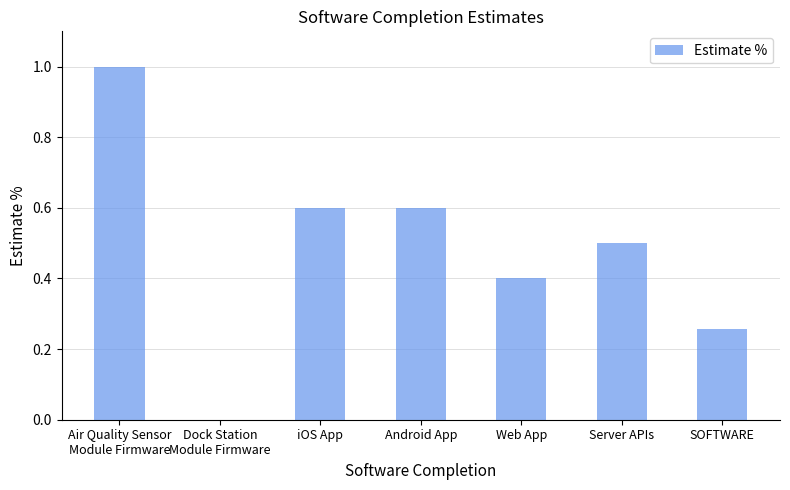

Are the bars grouped side by side (vs. stacked)?

No